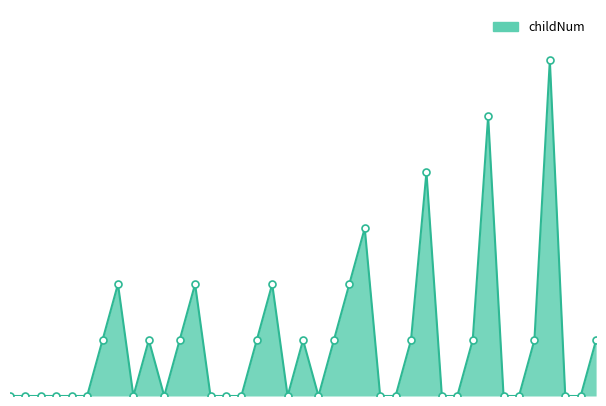

Does the chart display data point markers on the line(s)?

No